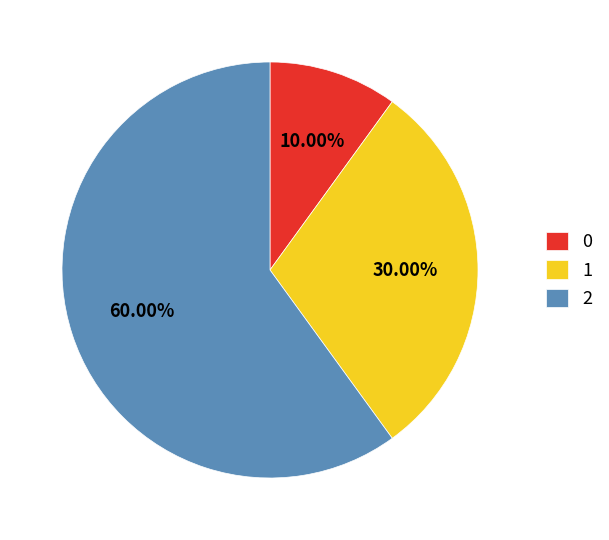

Is it true that 1 is 30% of the pie?

True